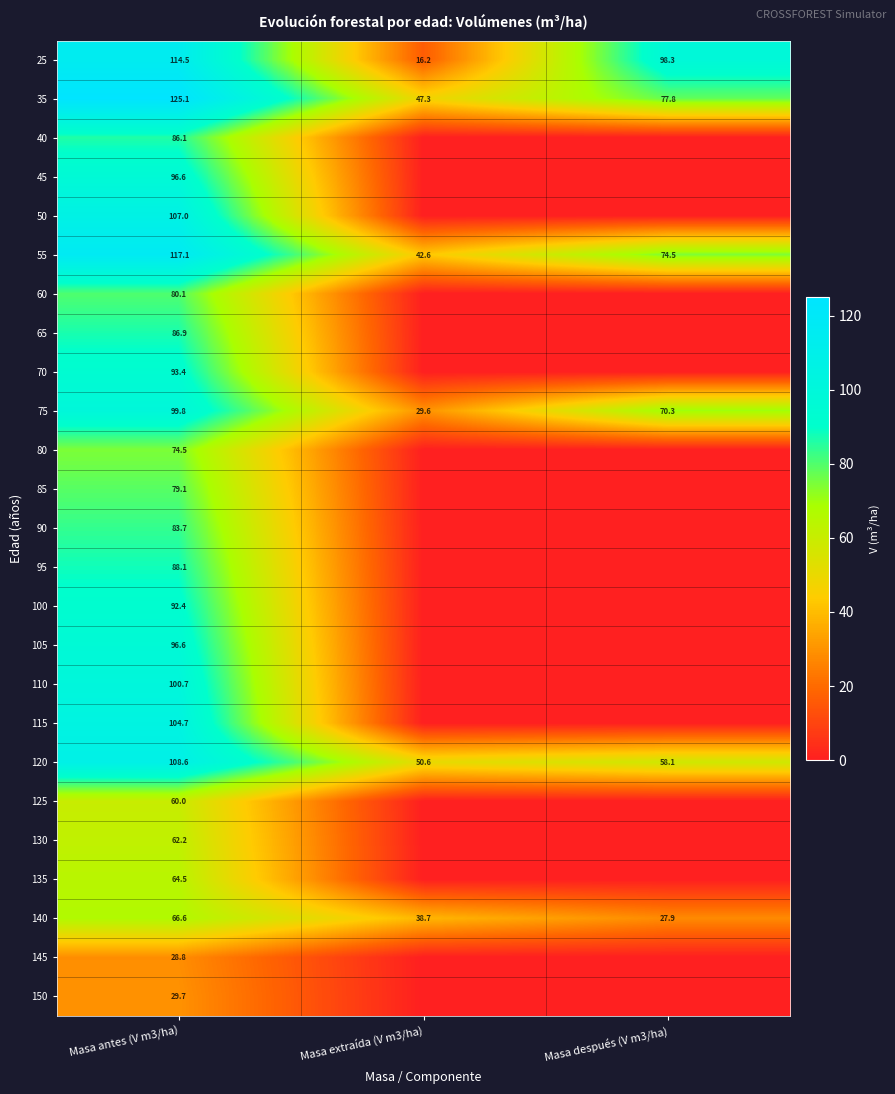

What is the spread (max minus min) of values at Masa antes (V m3/ha)?

96.3